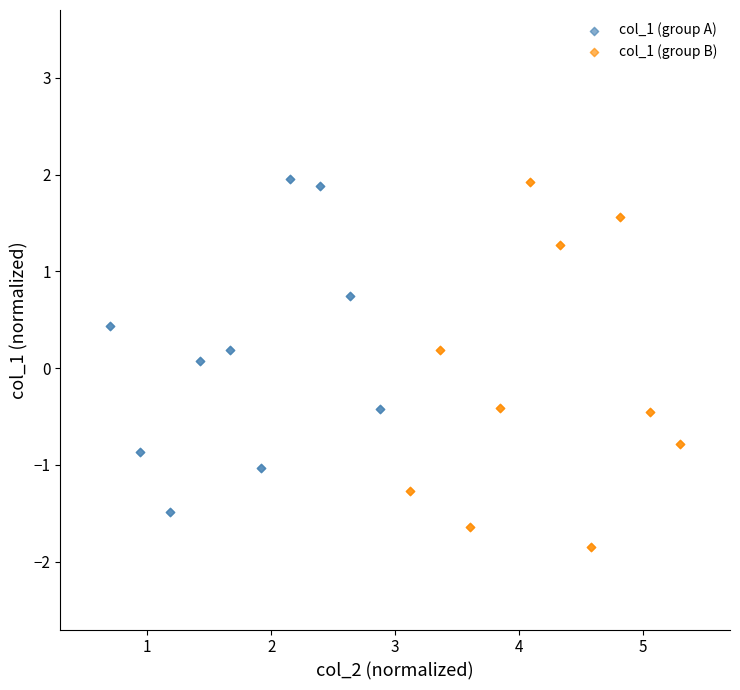

Which series contains the lowest Y value?

col_1 (group B)